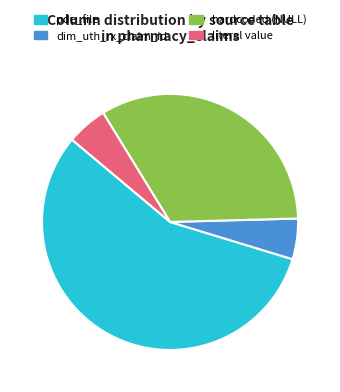

Is it true that dim_uth_rx_claim_id is 5% of the pie?

True